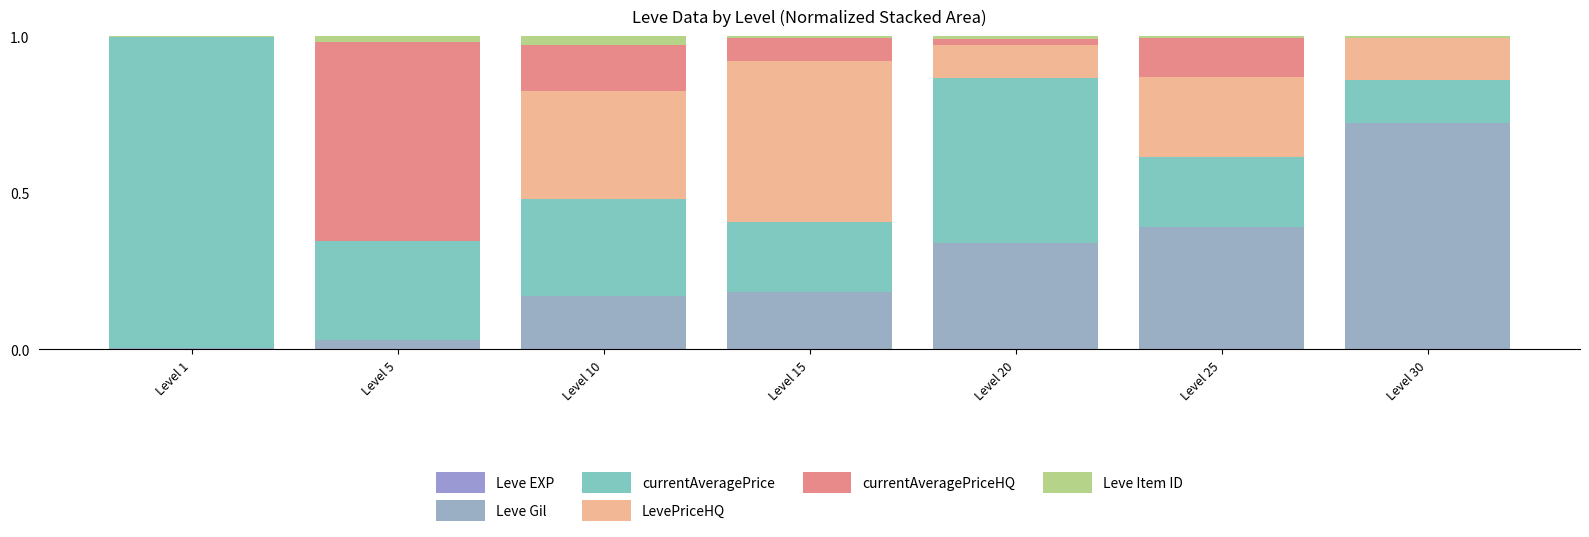

How many series are shown in this chart?

6